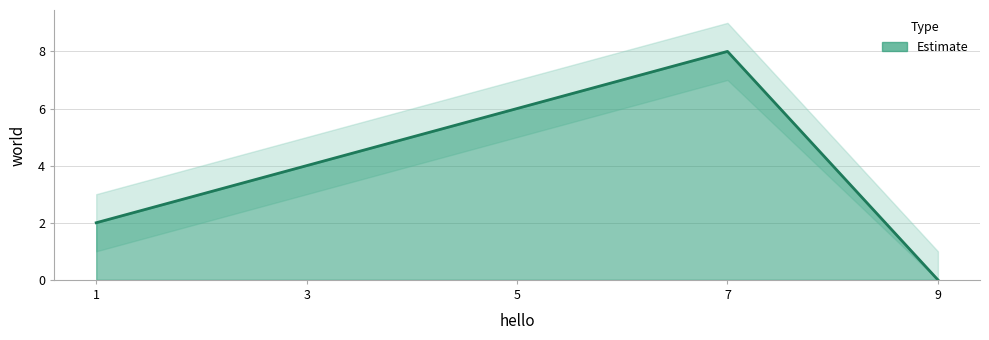

How many points are higher than both their immediate neighbors (excluding endpoints)?

1